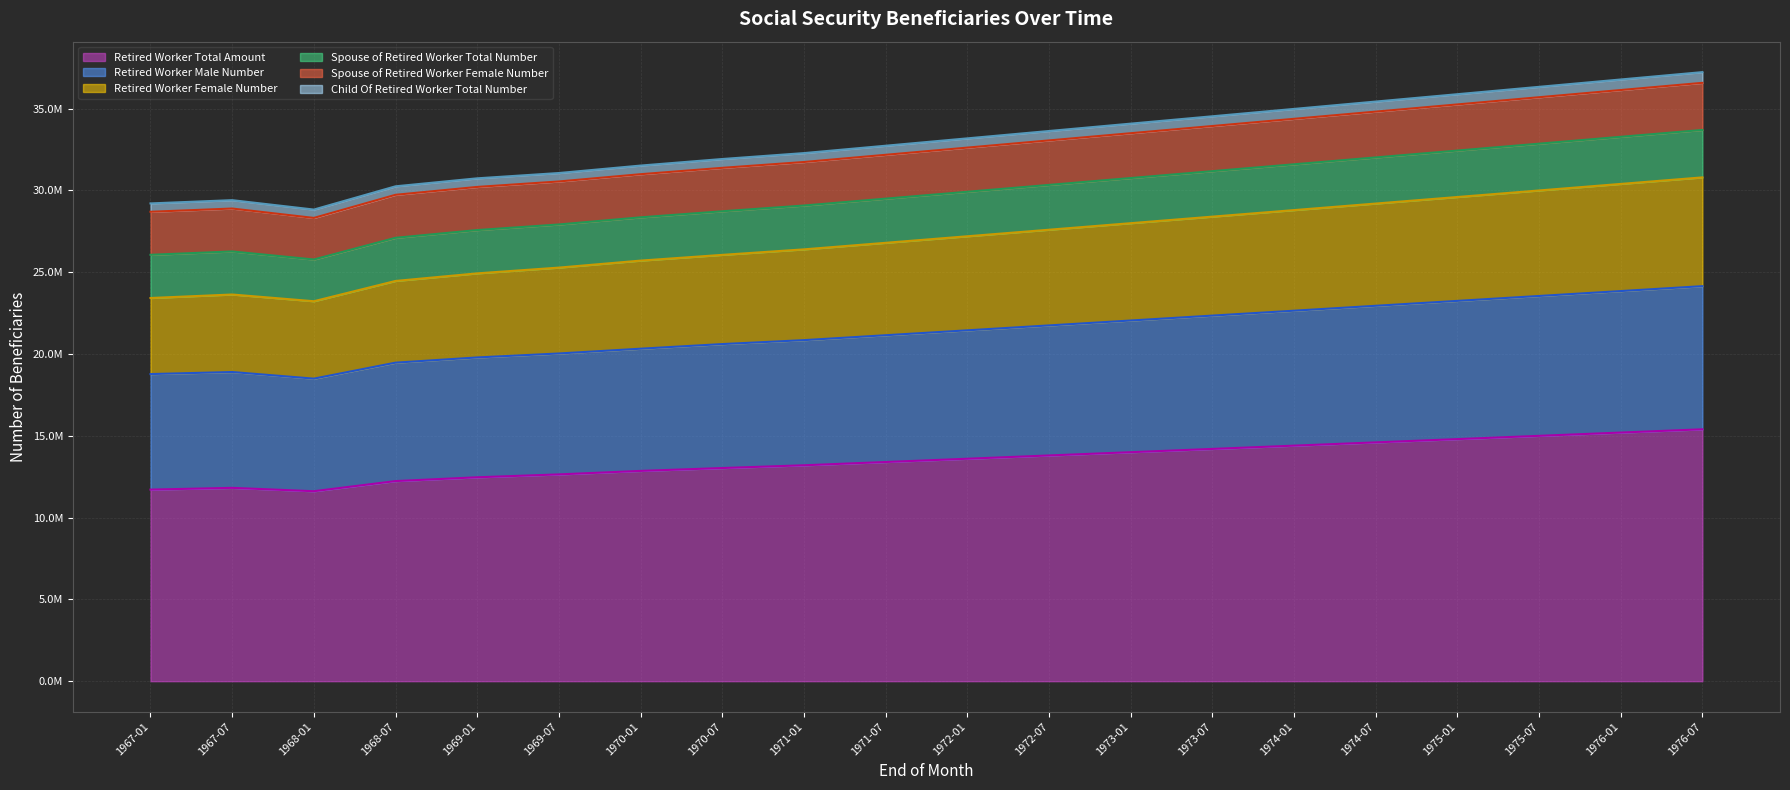

At which category does Child_Of_Retired_Worker_Total_Number reach its first local valley?

1968-01